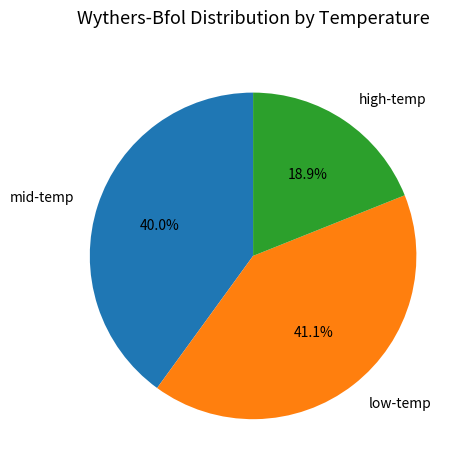

Count the number of slices in the pie.

3